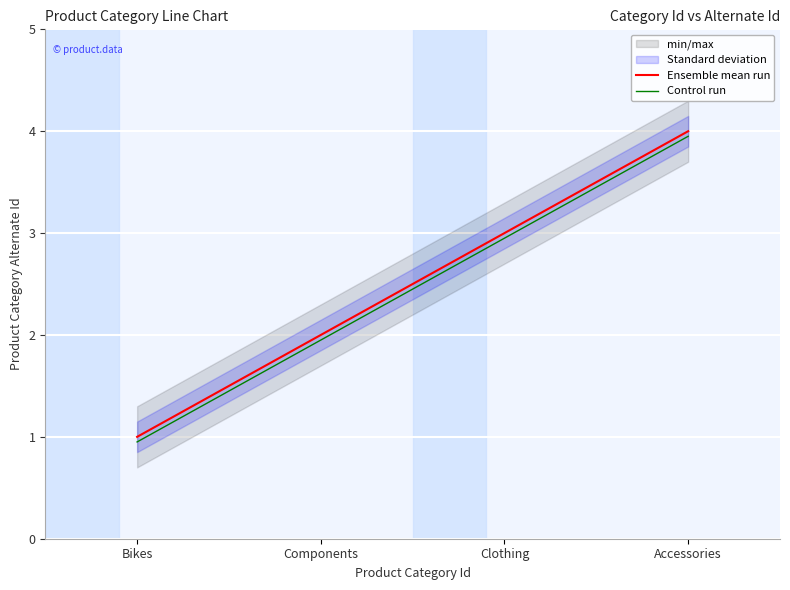

Is this an area chart (filled region under the line)?

No